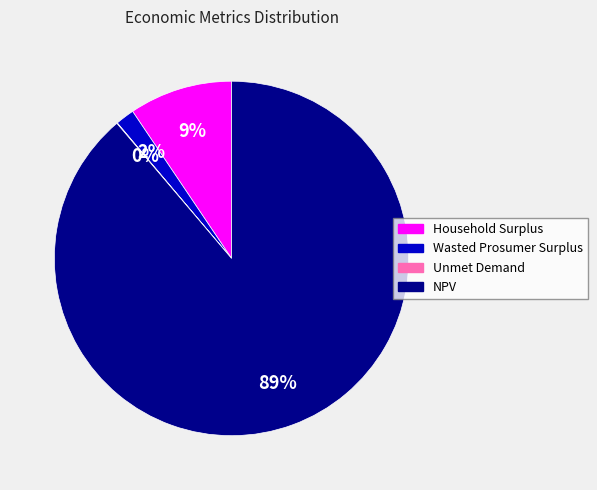

To the nearest percent, what is the difference between the largest and smallest slice percentages?

89%